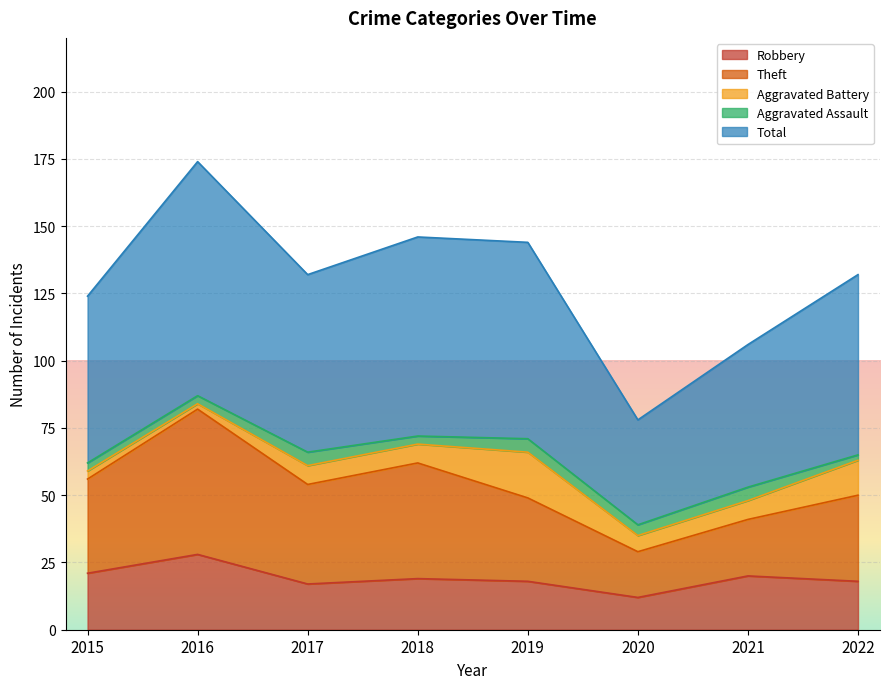

What value does the Total series have at 2020?

78